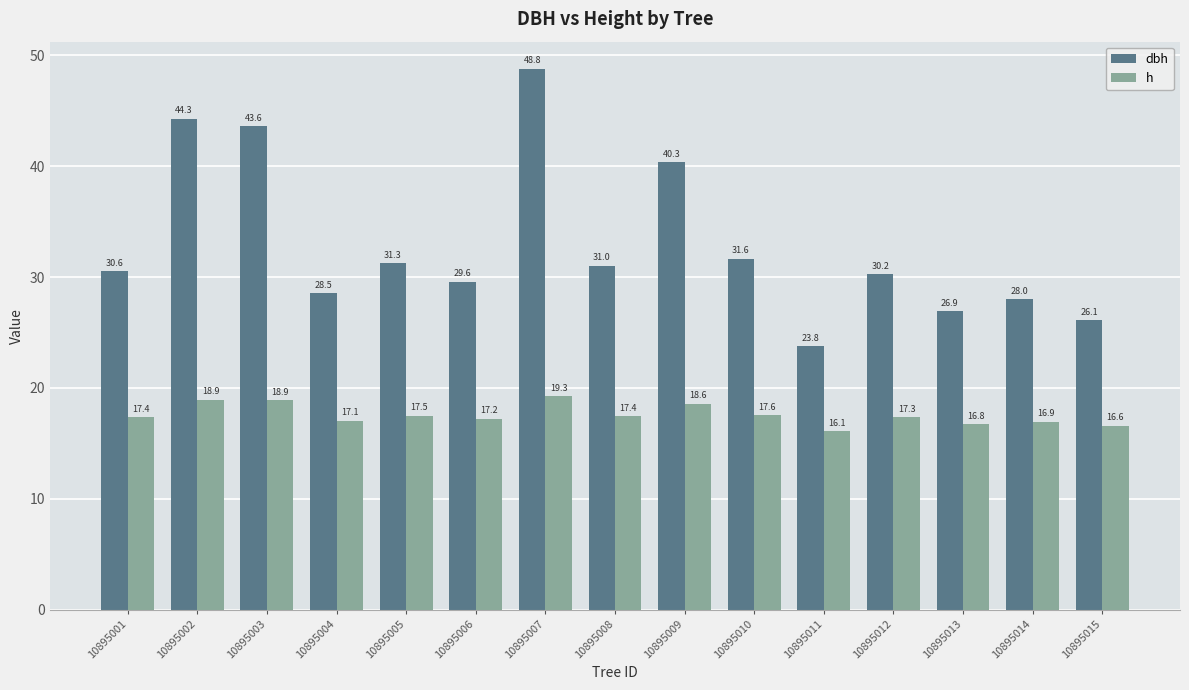

Where does the h series first go above 17?

10895001